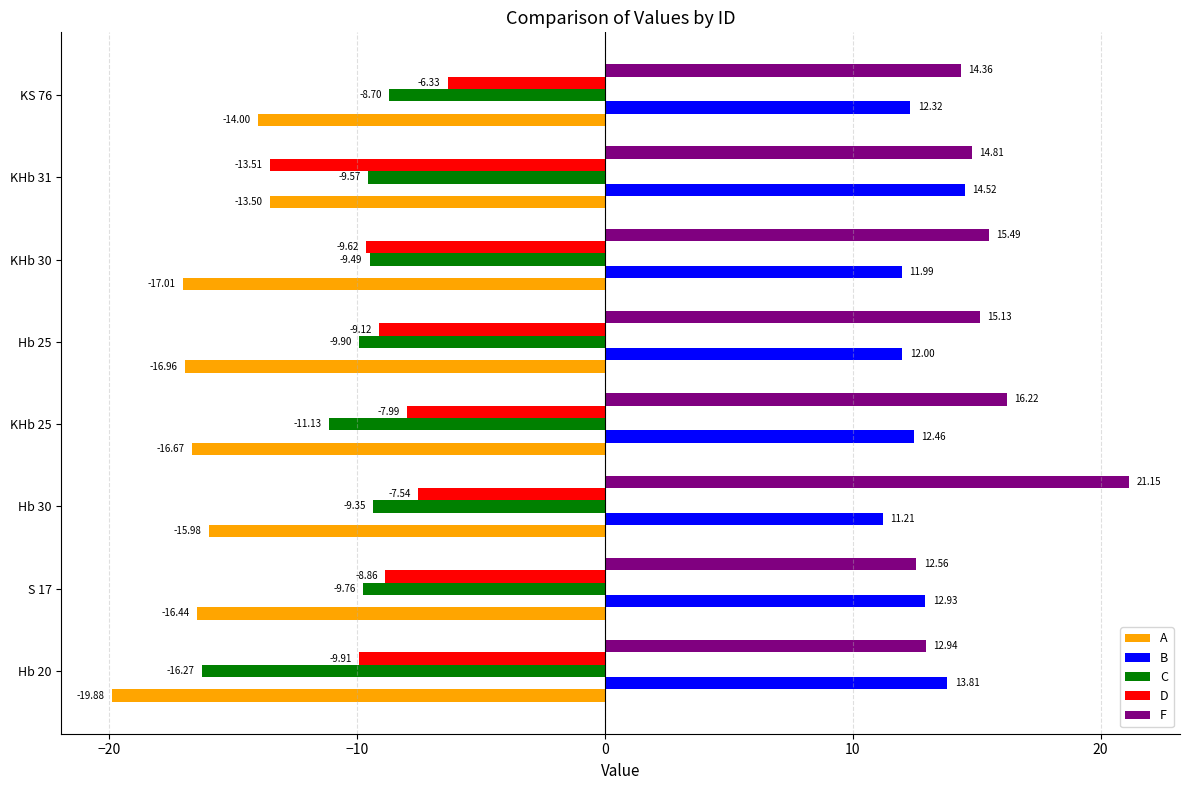

Rank the series by their maximum value, from highest to lowest.

F, B, D, C, A